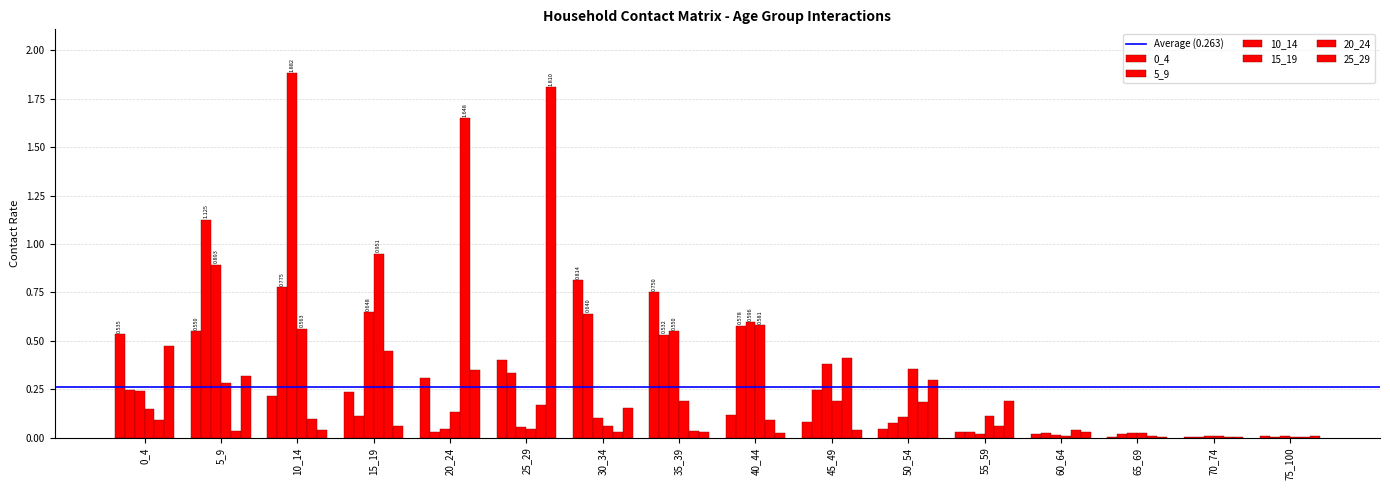

How many series are shown in this chart?

6